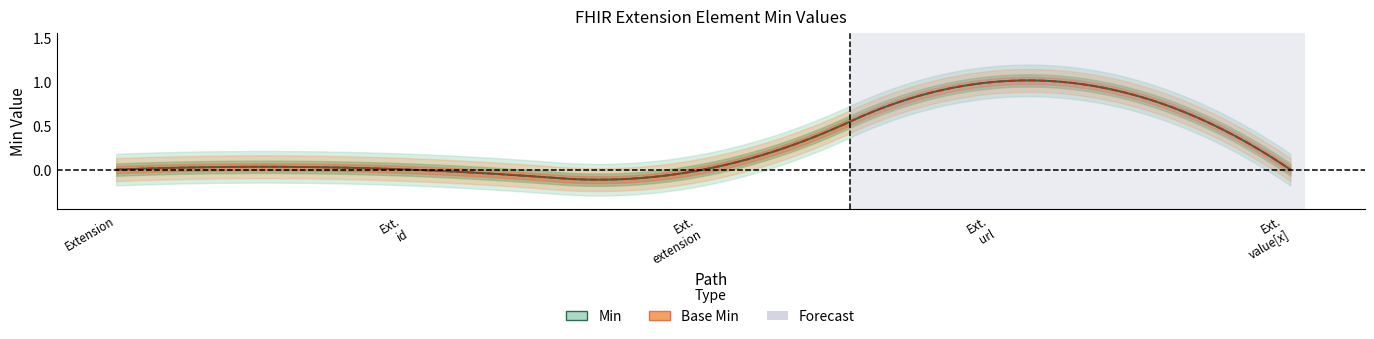

True or false: Base Min has a value of 0 at Extension.value[x].

True